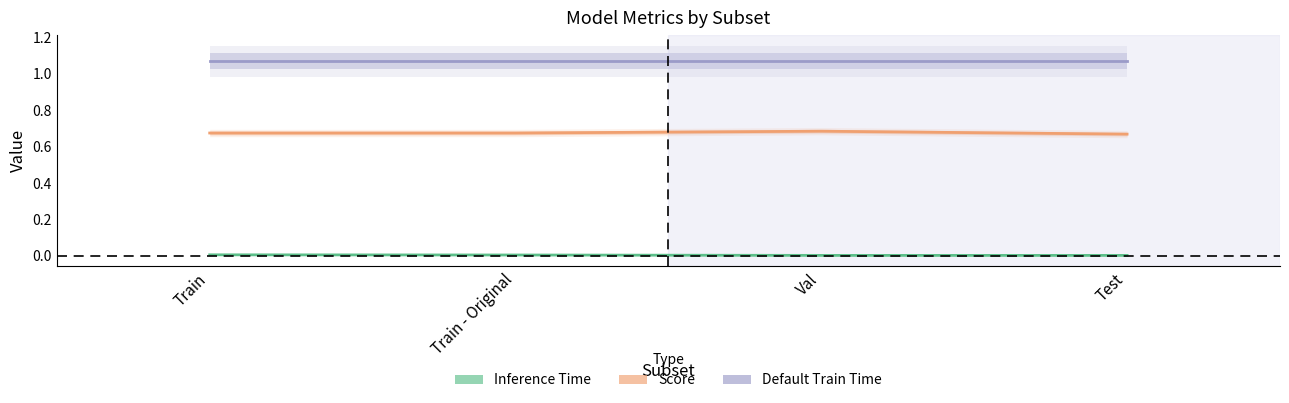

True or false: Inference Time and Score intersect in this chart.

False